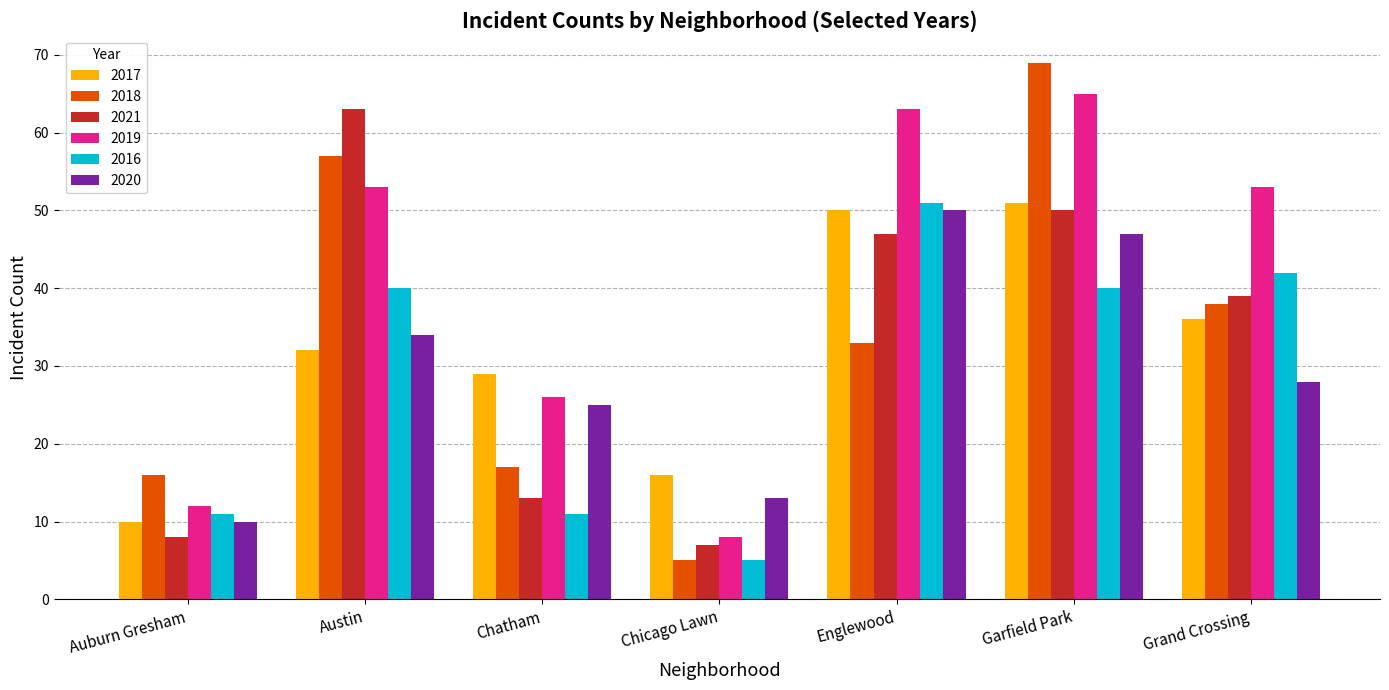

True or false: 2020 has a value of 42 at Chatham.

False